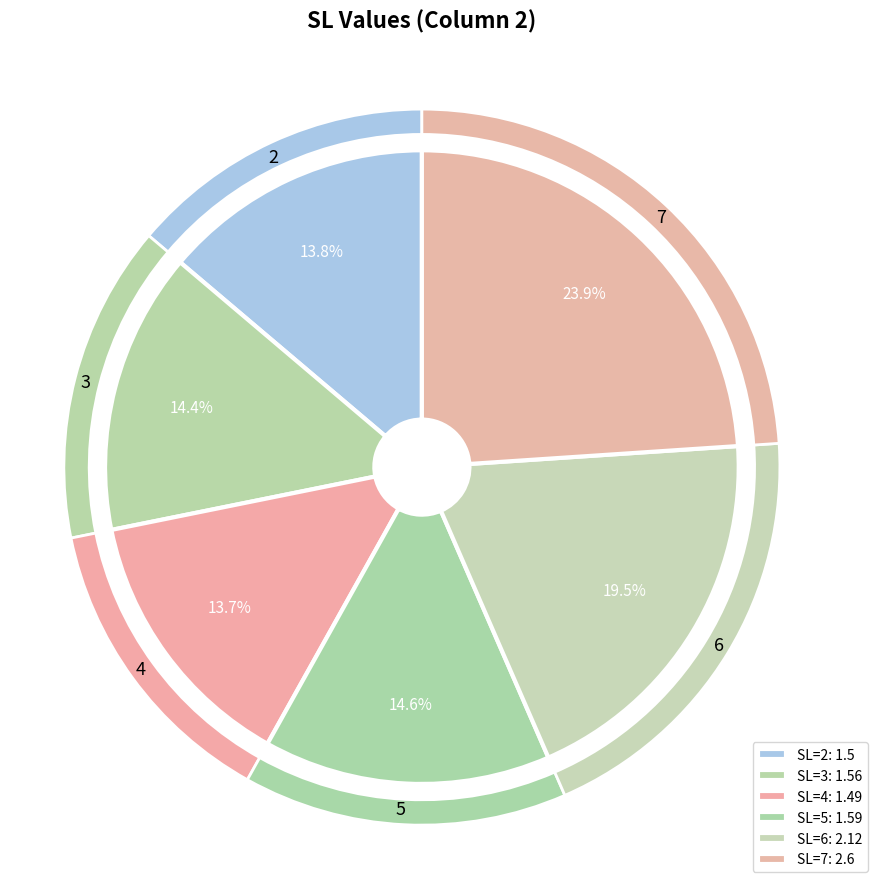

Rank the categories by value from highest to lowest.

7, 6, 5, 3, 2, 4